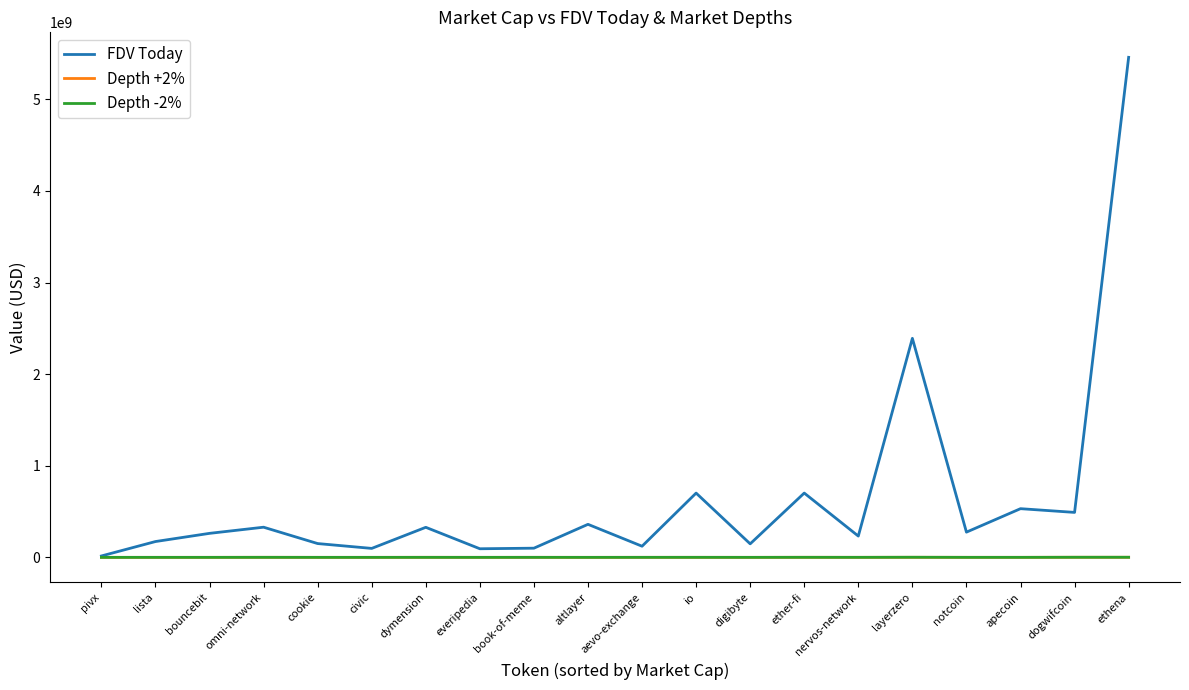

The FDV Today series shows 701598830.0 at io. True or false?

True